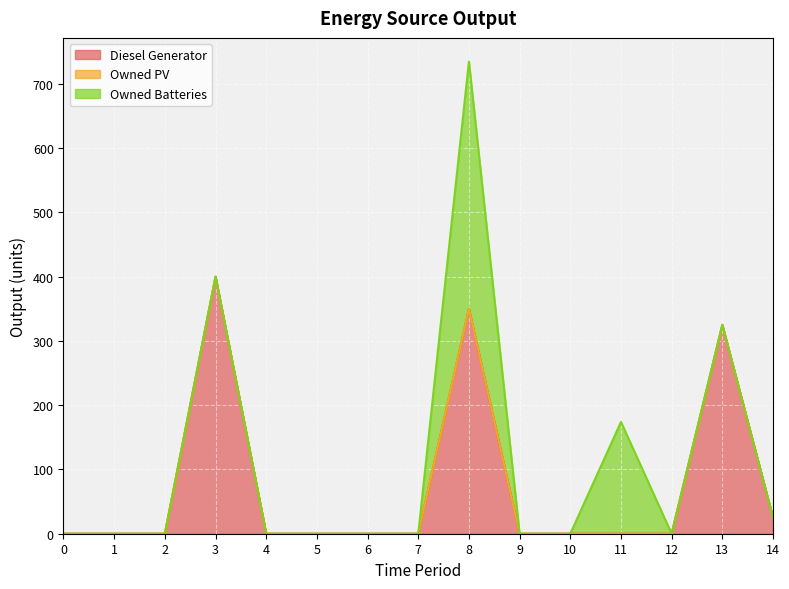

Is the value of Owned Batteries at 6 greater than the value of Diesel Generator at 7?

No